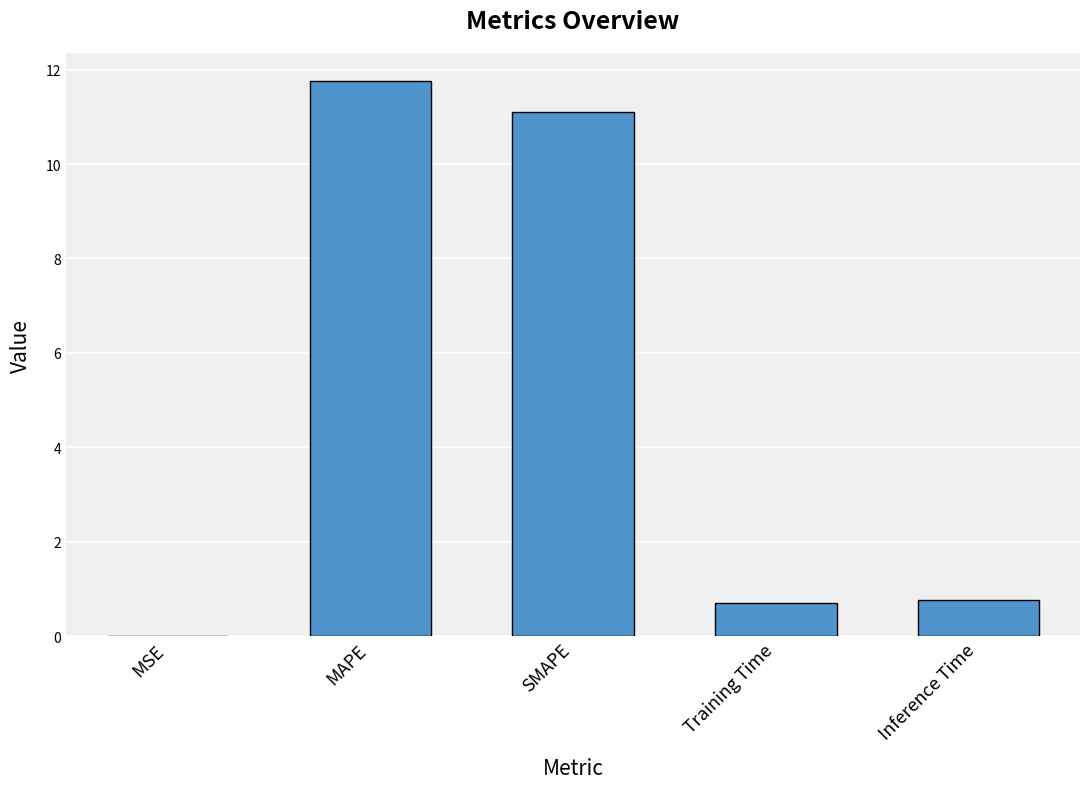

Between MSE and MAPE, which is larger?

MAPE